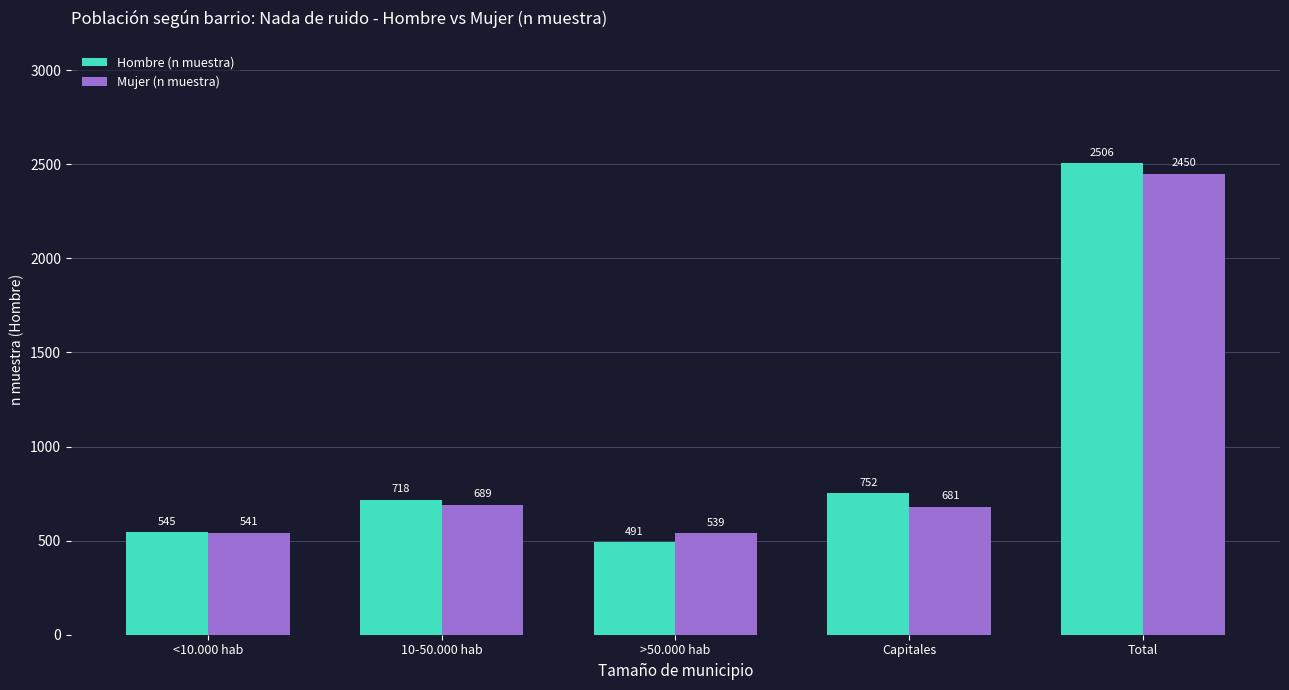

What is the smallest value displayed?

491